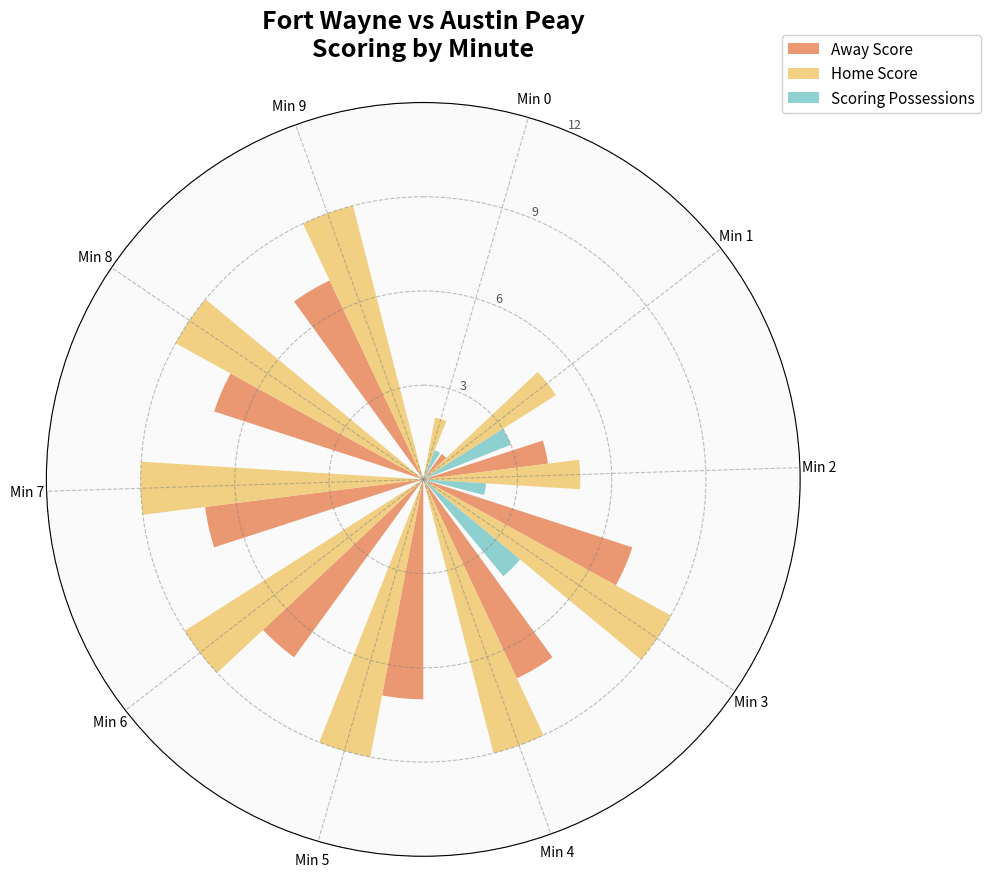

What is the sum of all Away Score values?

54